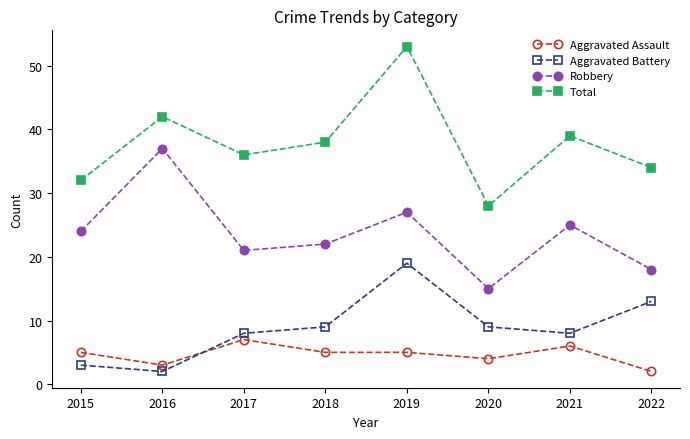

List the series in order of their peak value, lowest first.

Aggravated Assault, Aggravated Battery, Robbery, Total